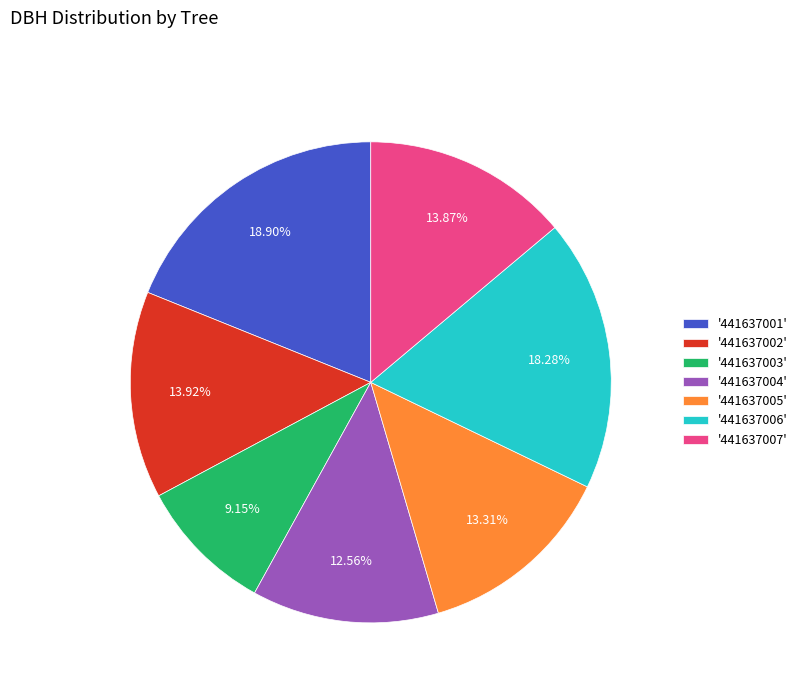

Does any single category account for the majority?

No